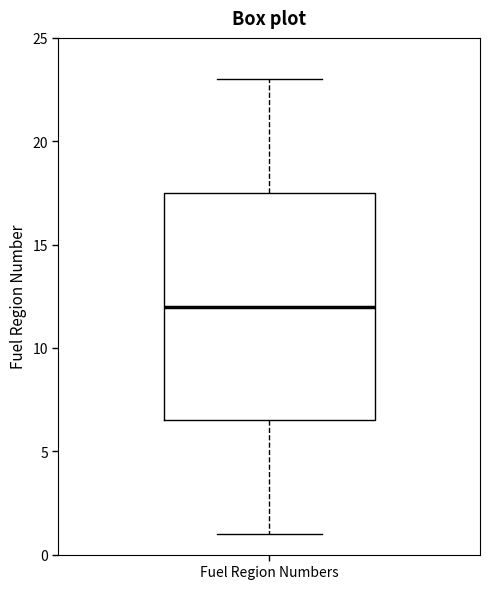

Read this box plot against the y-axis: the position of the median line, the range covered by the box, and the ends of both whiskers. The values are not printed on the chart, so give them approximately, as read against the axis.

median 12.0, box 6.5 to 17.5, whiskers 1.0 to 23.0